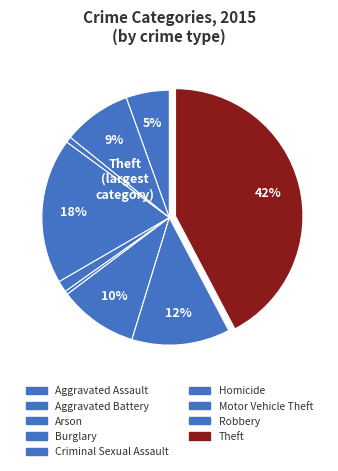

What percentage is the Aggravated Battery slice, to the nearest percent?

9%